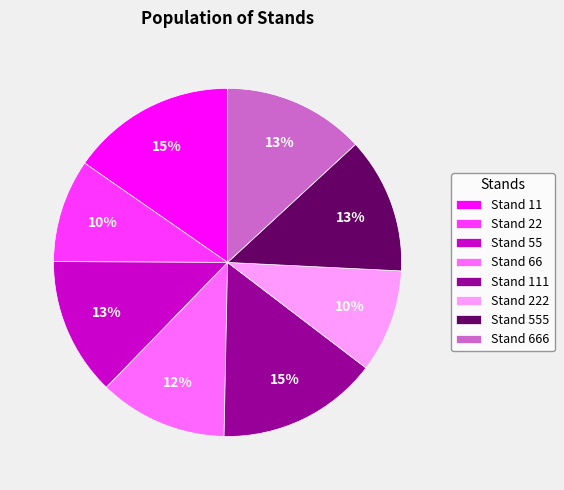

To the nearest percent, what is the difference between the Stand 66 and Stand 55 slice percentages?

1%